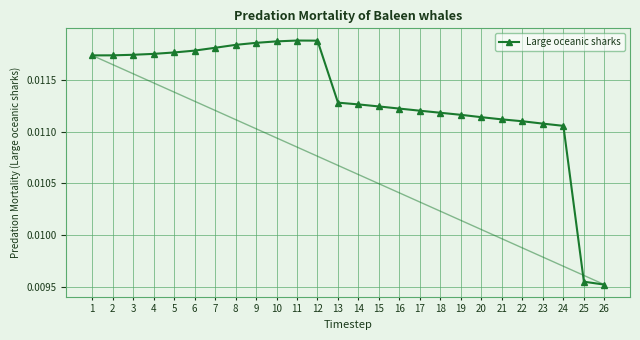

Where is the data nearest to the value 0?

26